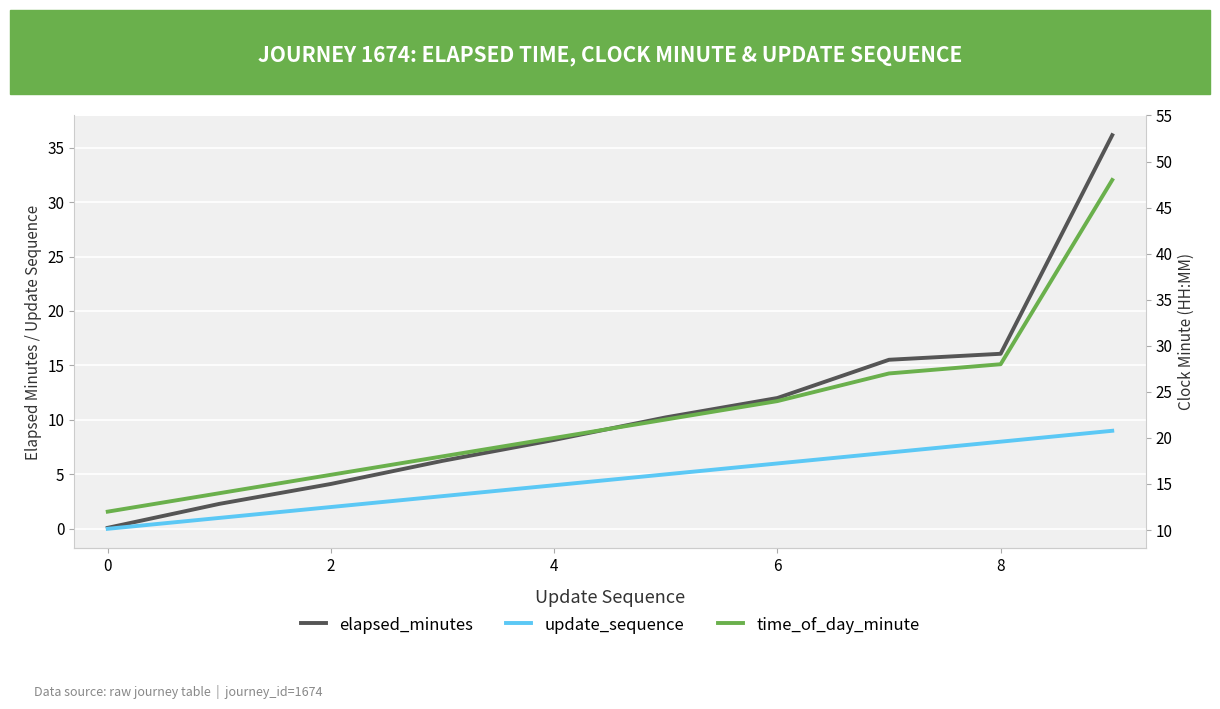

True or false: update_sequence has a value of 3.2 at 8.

False